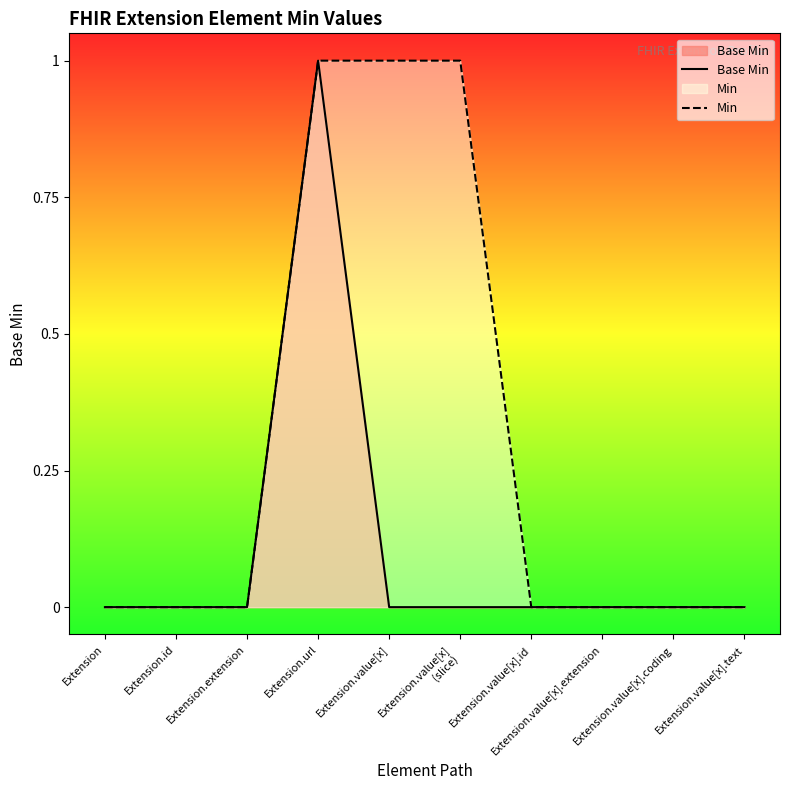

At which category is the sum across all series the highest?

Extension.url